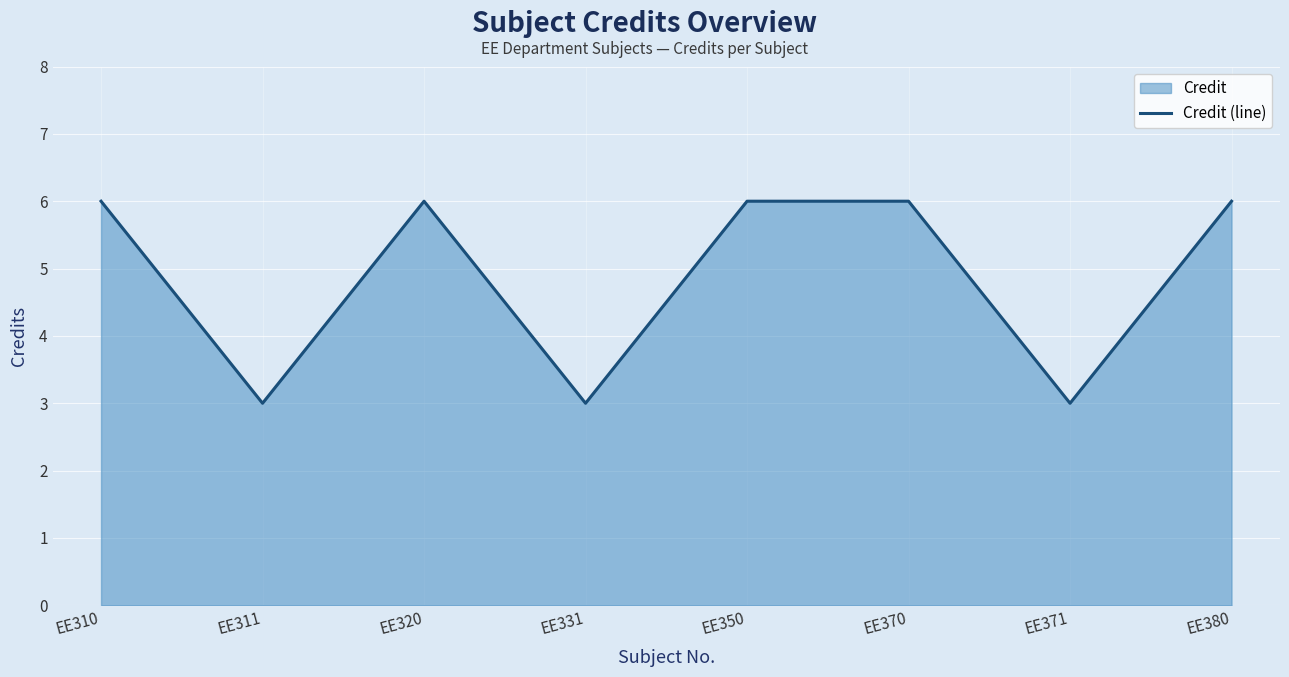

What is the value of the 3rd point from the left?

6